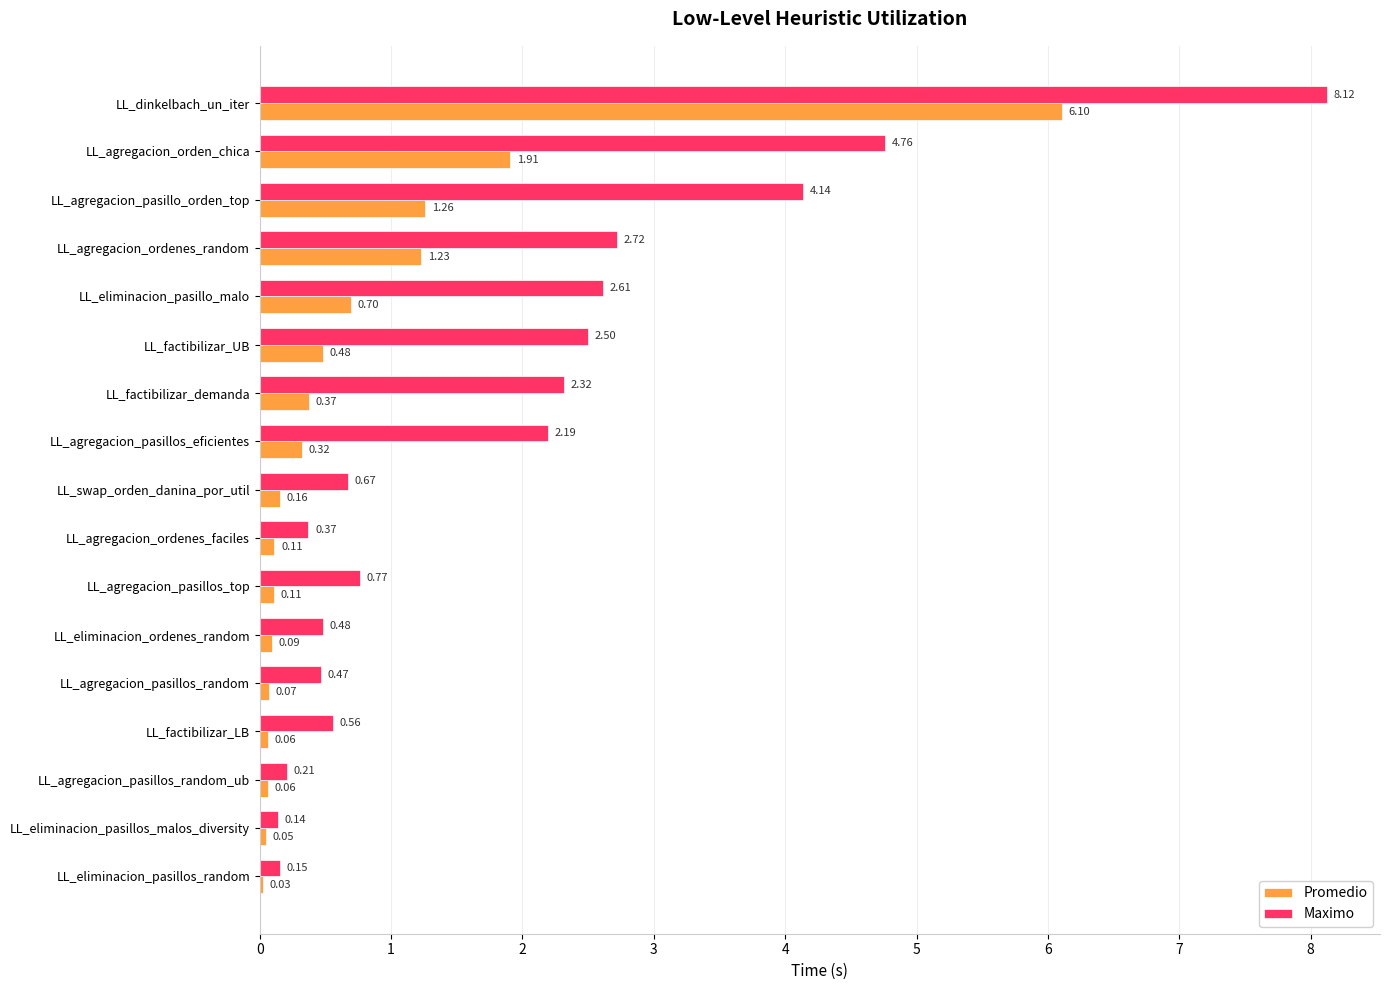

Rank the series at LL_agregacion_orden_chica from highest to lowest value.

Maximo, Promedio